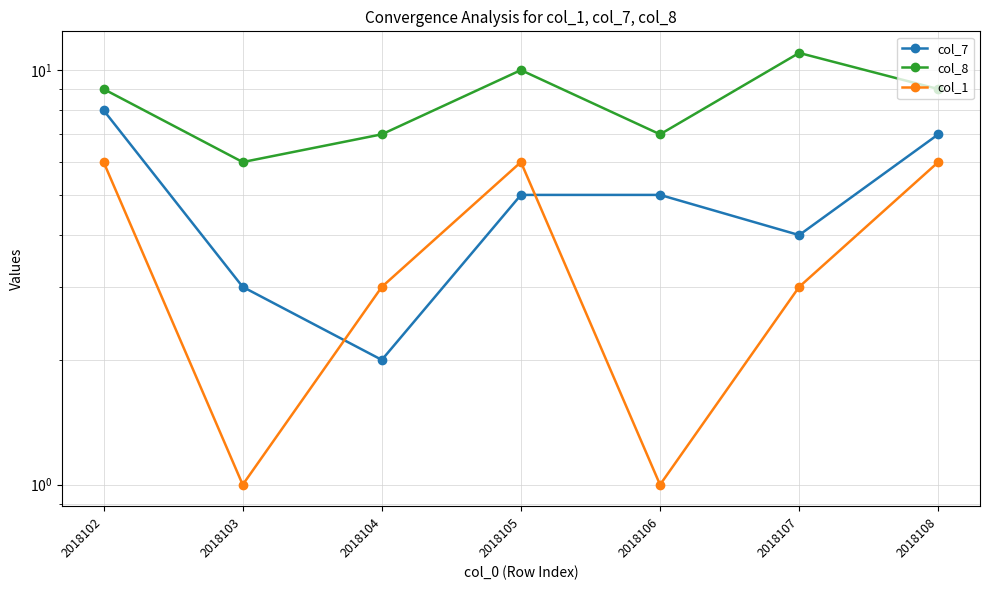

How many lines are shown in the chart?

3